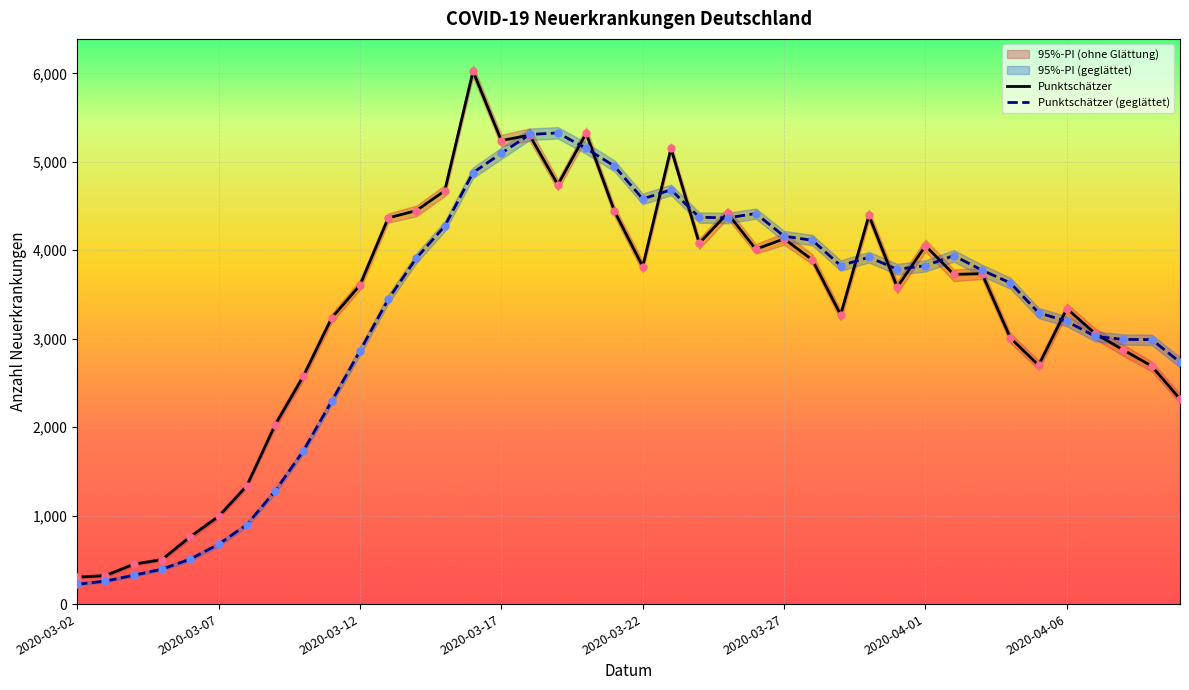

Which series has the largest Y range (max minus min)?

Punktschaetzer